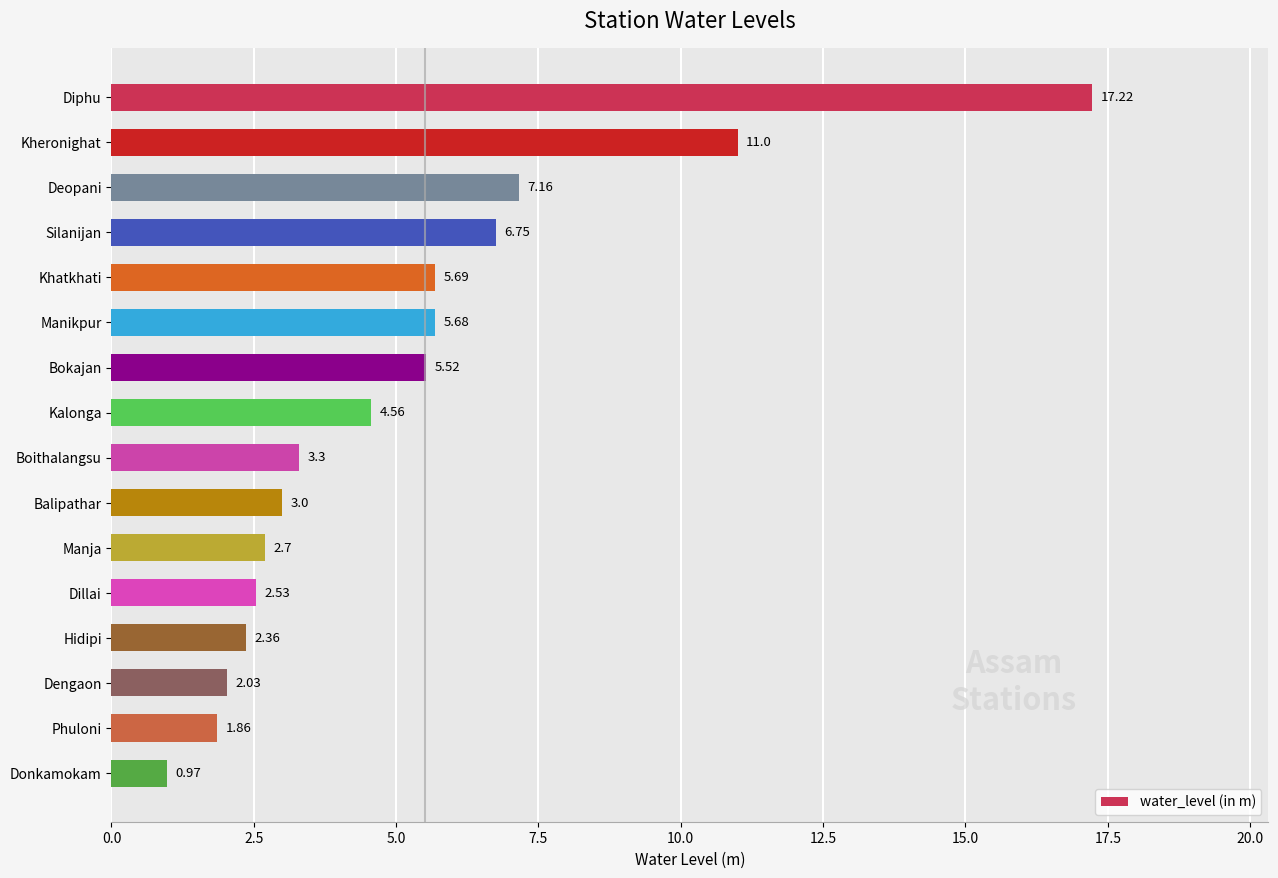

What is the label of the 9th bar from the bottom?

Kalonga